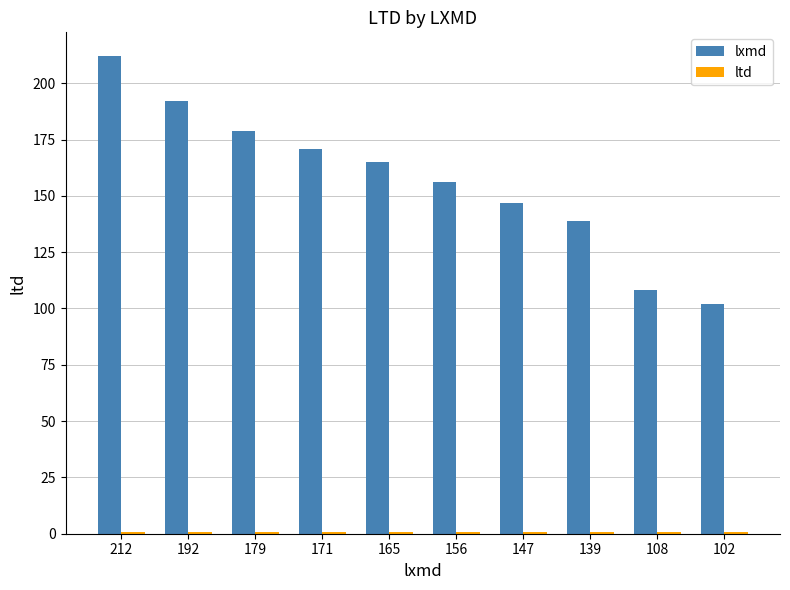

Which series has the largest total across all categories?

lxmd